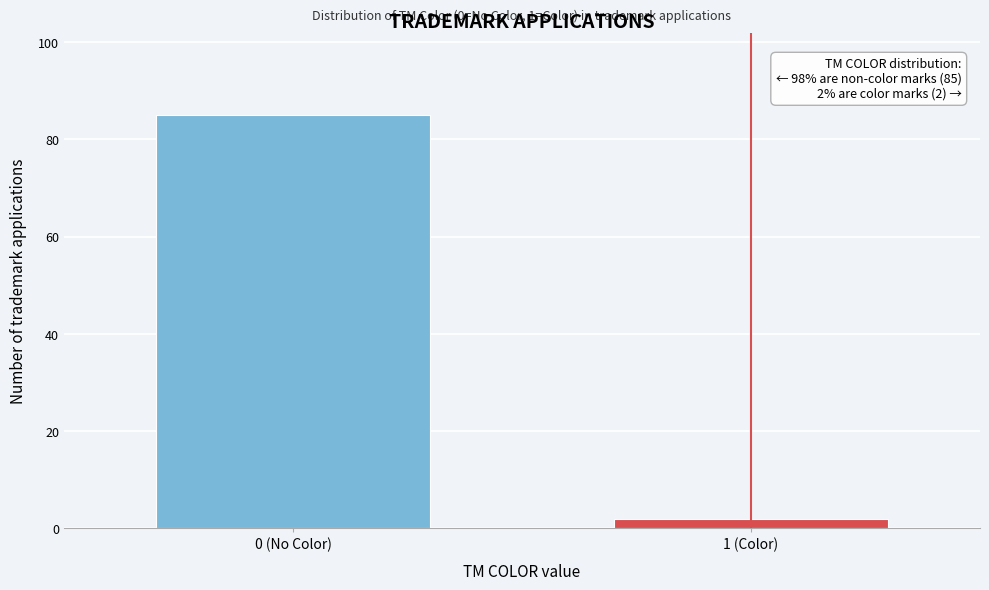

Reading right to left, extract all data points from this chart.

2	85